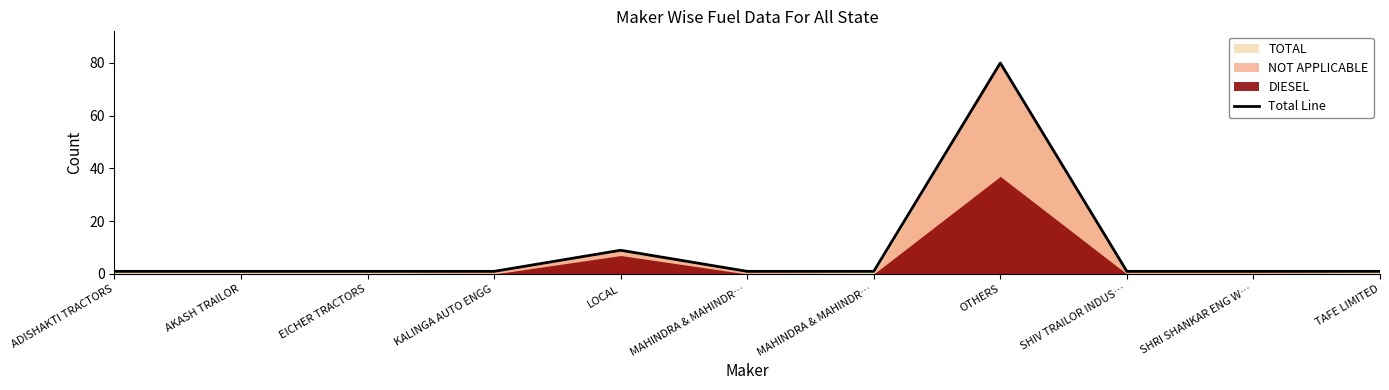

Reading left to right, transcribe all the data shown in this chart.

ADISHAKTI TRACTORS=1	AKASH TRAILOR=1	EICHER TRACTORS=1	KALINGA AUTO ENGG=1	LOCAL=9	MAHINDRA & MAHINDR…=1	MAHINDRA & MAHINDR…=1	OTHERS=80	SHIV TRAILOR INDUS…=1	SHRI SHANKAR ENG W…=1	TAFE LIMITED=1